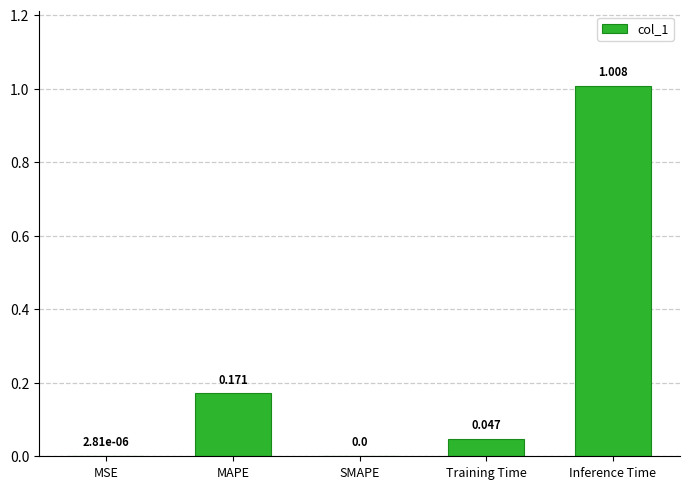

How many data points are above 0?

4